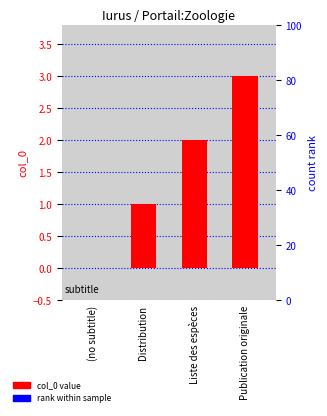

At which label does the data first exceed 2?

Publication originale